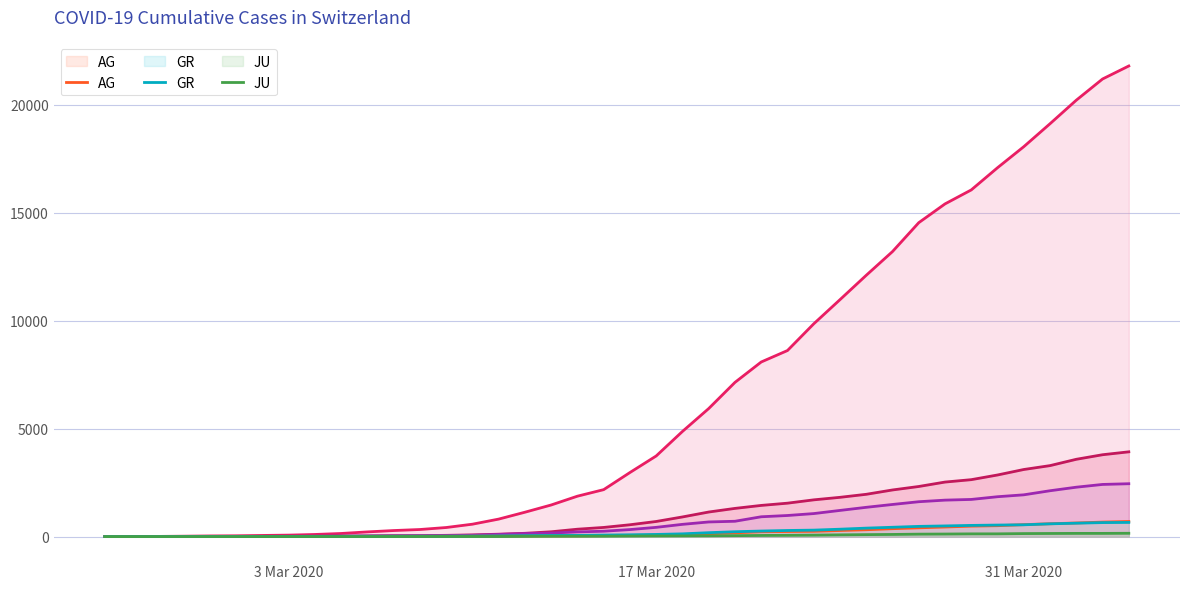

Does the chart display data point markers on the line(s)?

No